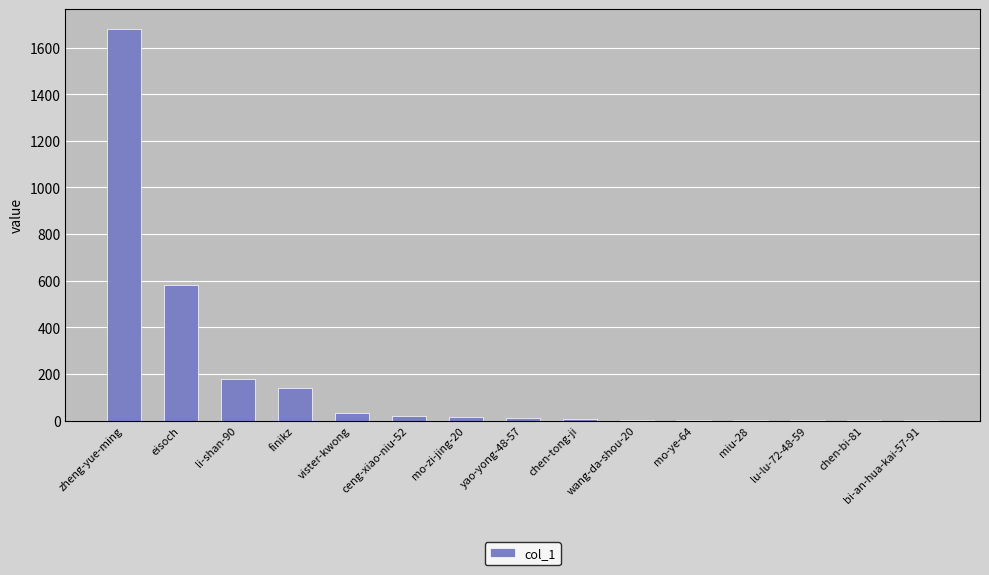

The value at eisoch is 580. True or false?

True